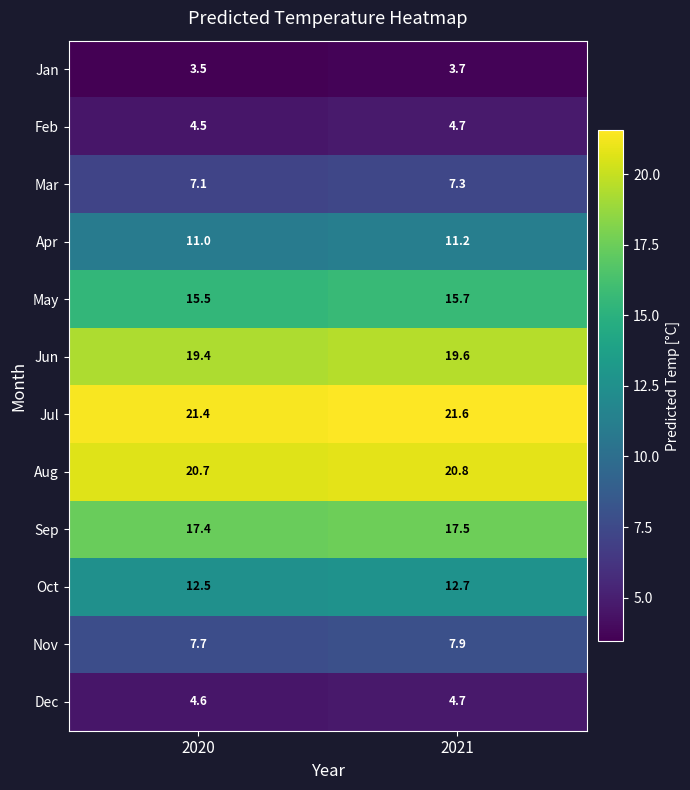

At which category is the sum across all series the highest?

2021